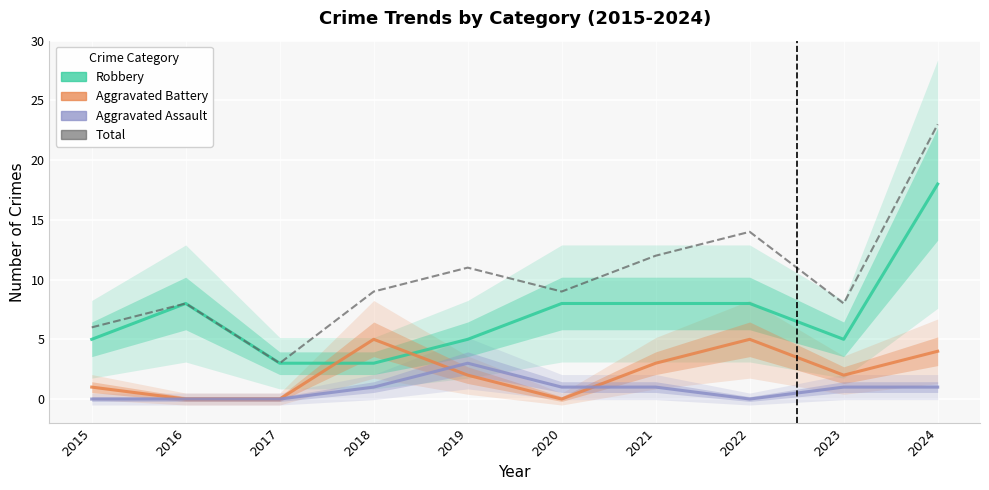

Reading left to right, transcribe all the data shown in this chart.

Robbery: 5	8	3	3	5	8	8	8	5	18
Aggravated Battery: 1	0	0	5	2	0	3	5	2	4
Aggravated Assault: 0	0	0	1	3	1	1	0	1	1
Total: 6	8	3	9	11	9	12	14	8	23